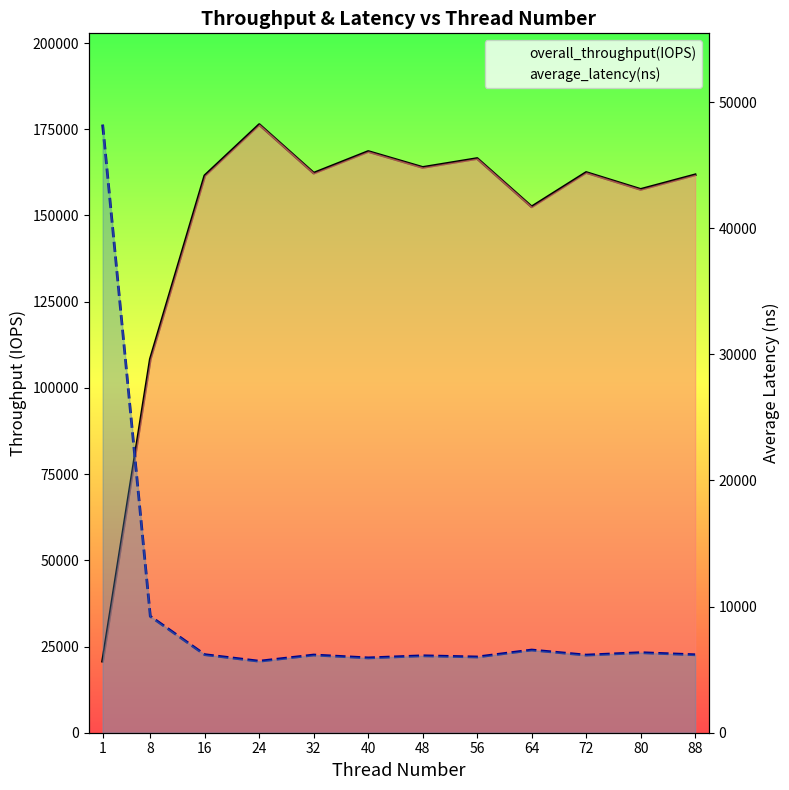

After their last crossing, which series has the higher values: average_latency(ns) or overall_throughput(IOPS)?

overall_throughput(IOPS)